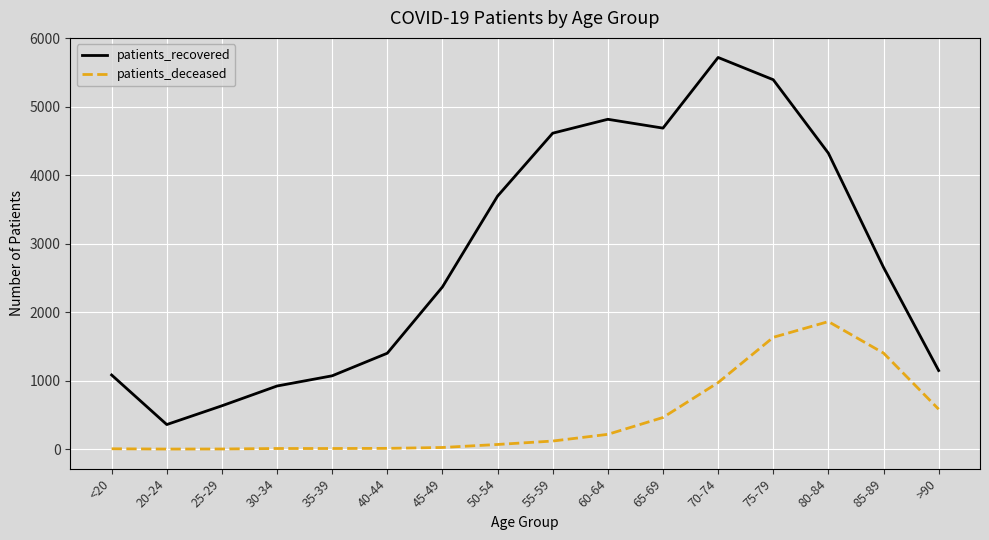

Is this an area chart (filled region under the line)?

No